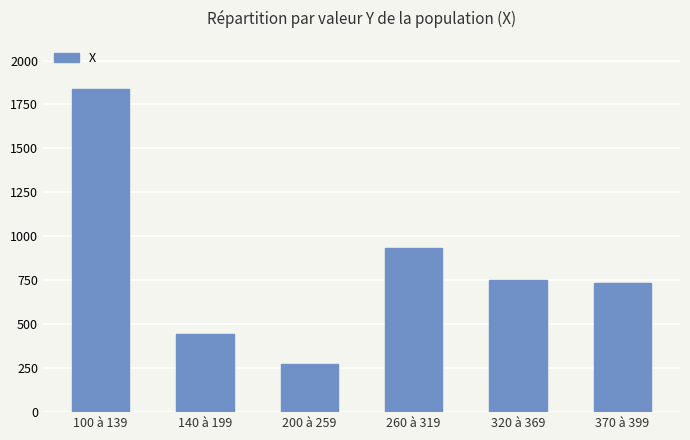

Reading right to left, what are all the values shown in this chart?

370 à 399=734	320 à 369=751	260 à 319=931	200 à 259=274	140 à 199=444	100 à 139=1837